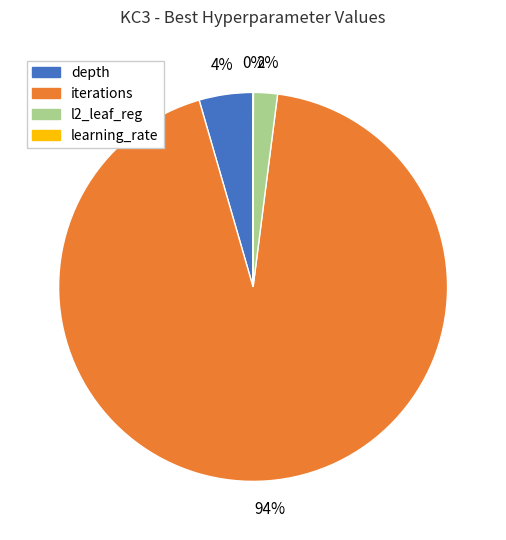

Which has a higher value, depth or l2_leaf_reg?

depth